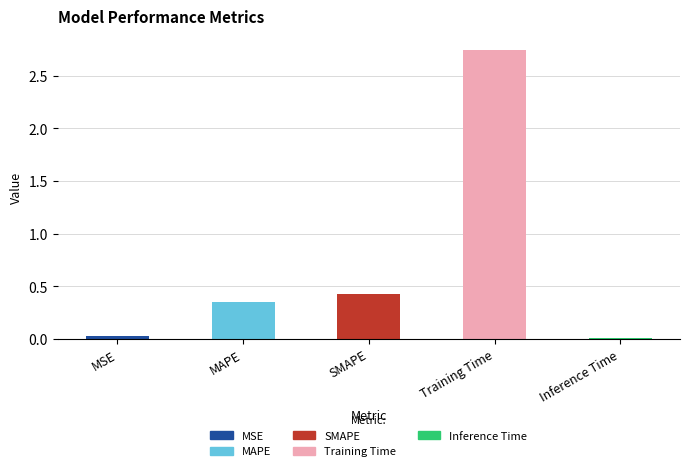

Does the chart contain stacked bars?

No